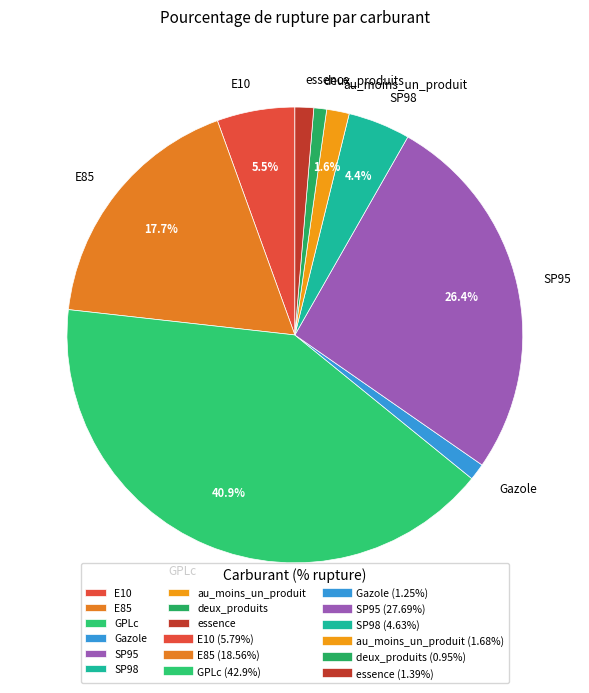

What percentage is NOT represented by GPLc?

59.1%